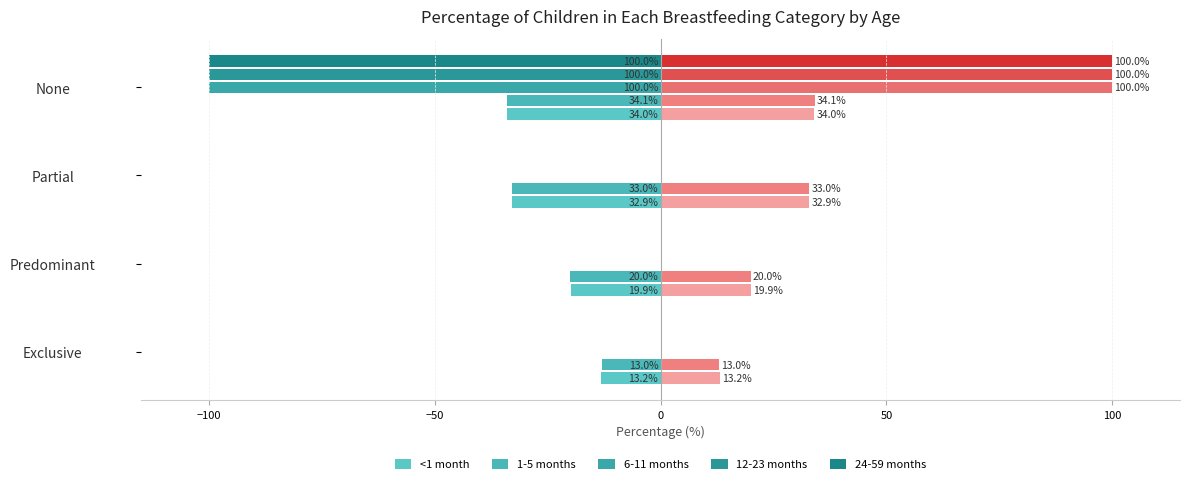

What is the label of the 3rd bar from the right?

Predominant